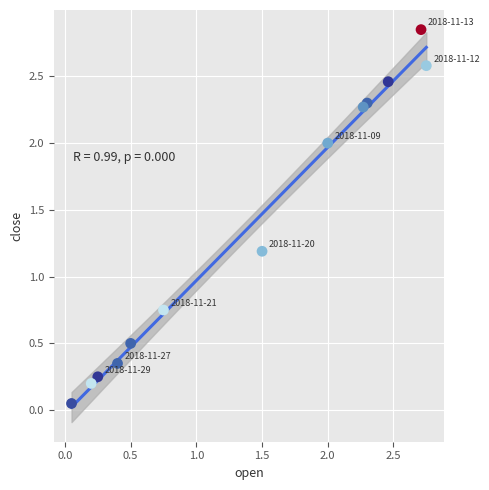

What Y value in the scatter plot is closest to 1?

1.2